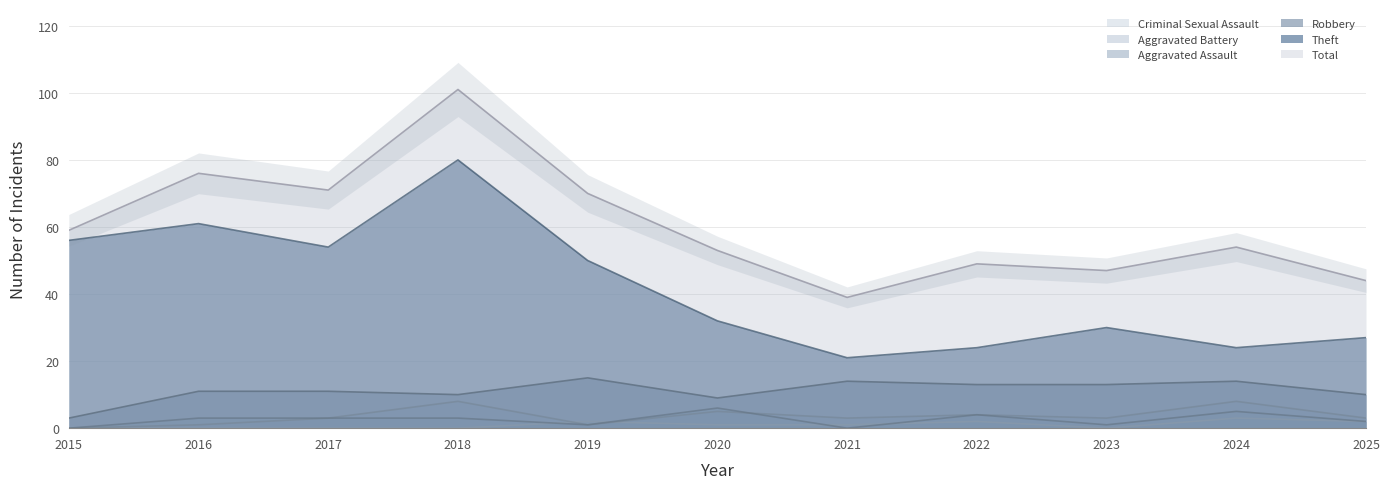

What are all the series names shown in the legend?

Theft, Robbery, Aggravated Assault, Aggravated Battery, Criminal Sexual Assault, Total